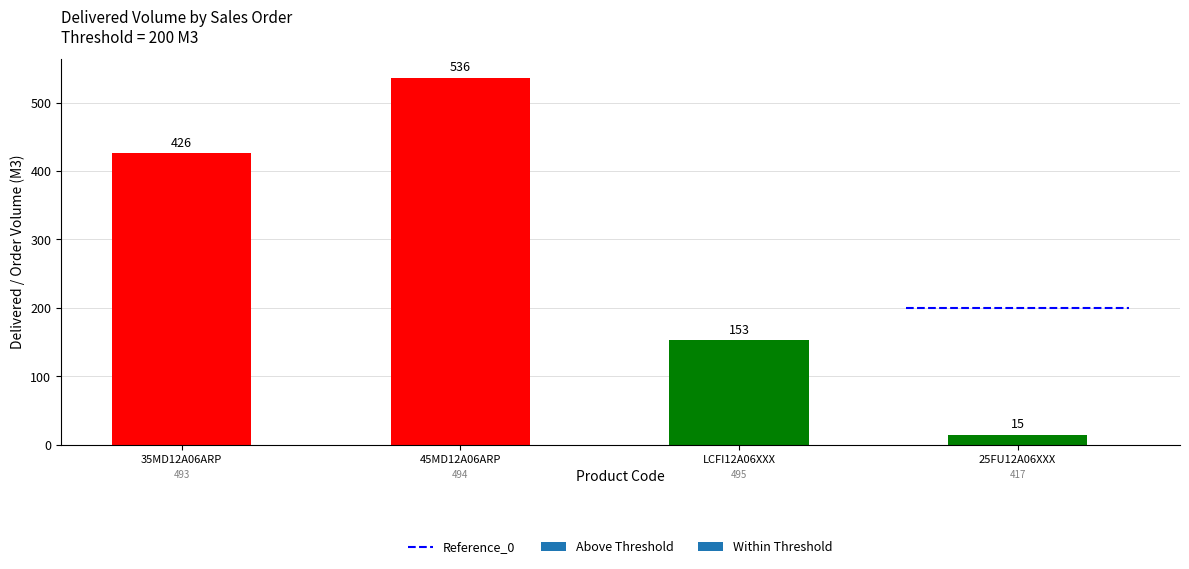

How many categories are shown in the chart?

4